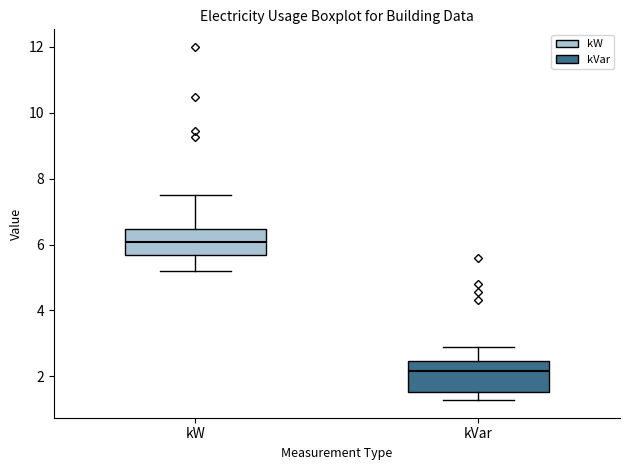

Reading left to right, transcribe this box plot: for each box, give where its median line is, the range the box spans, and where its two whiskers end, as read against the y-axis. The values are not printed on the chart, so give them approximately, as read against the axis.

kW: median 6.0, box 5.6 to 6.4, whiskers 5.2 to 7.6
kVar: median 2.2, box 1.6 to 2.4, whiskers 1.2 to 2.8